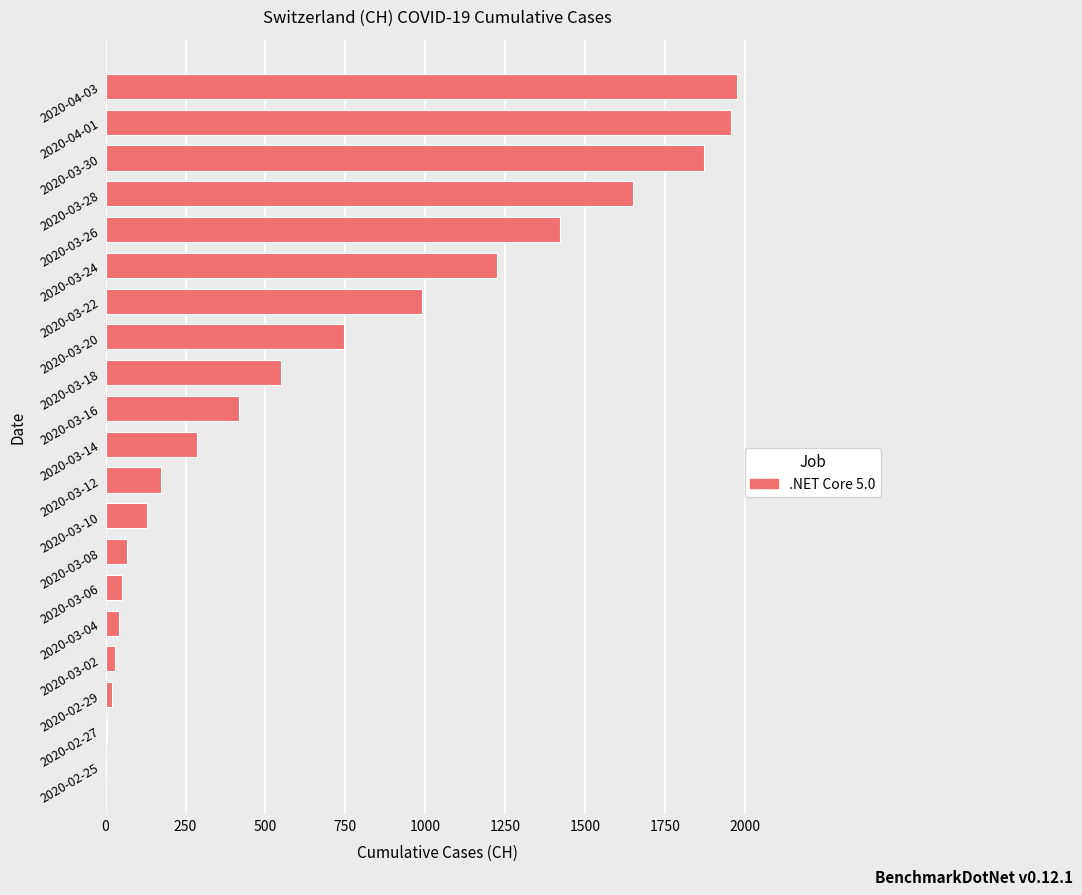

How many distinct data groups are displayed?

1